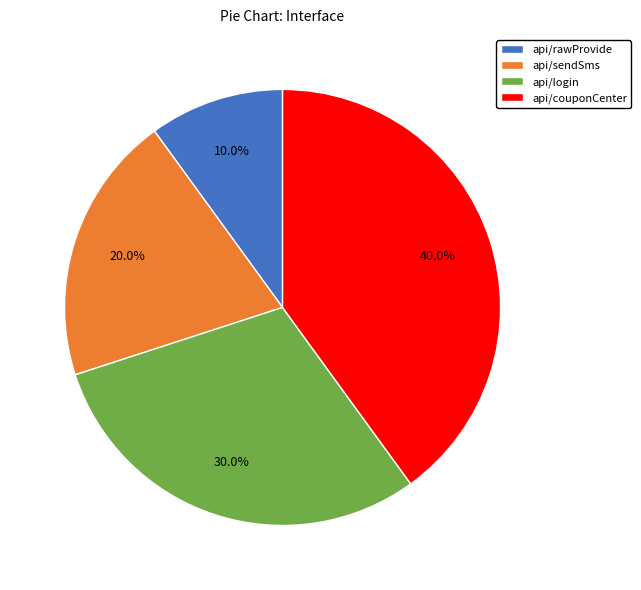

Which slice is the largest?

api/couponCenter